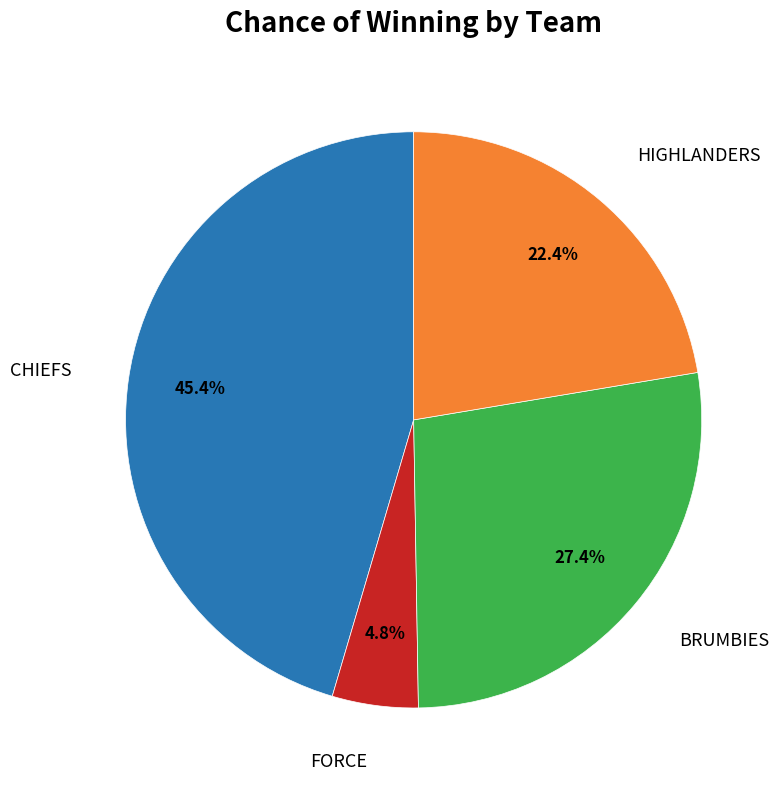

Is there a majority slice in this chart?

No